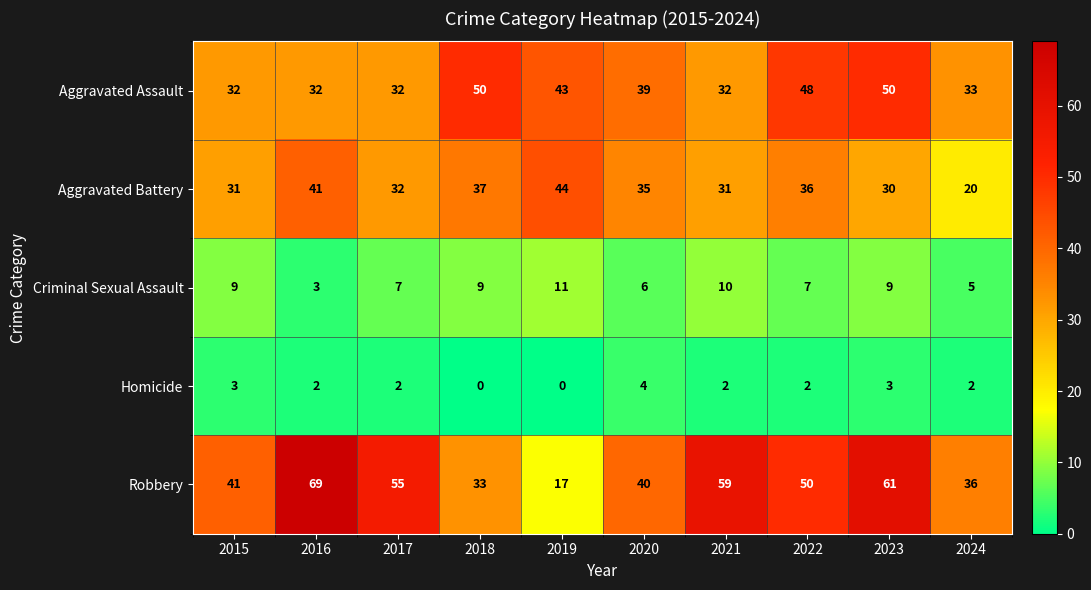

Which category has the highest value across all series?

2016